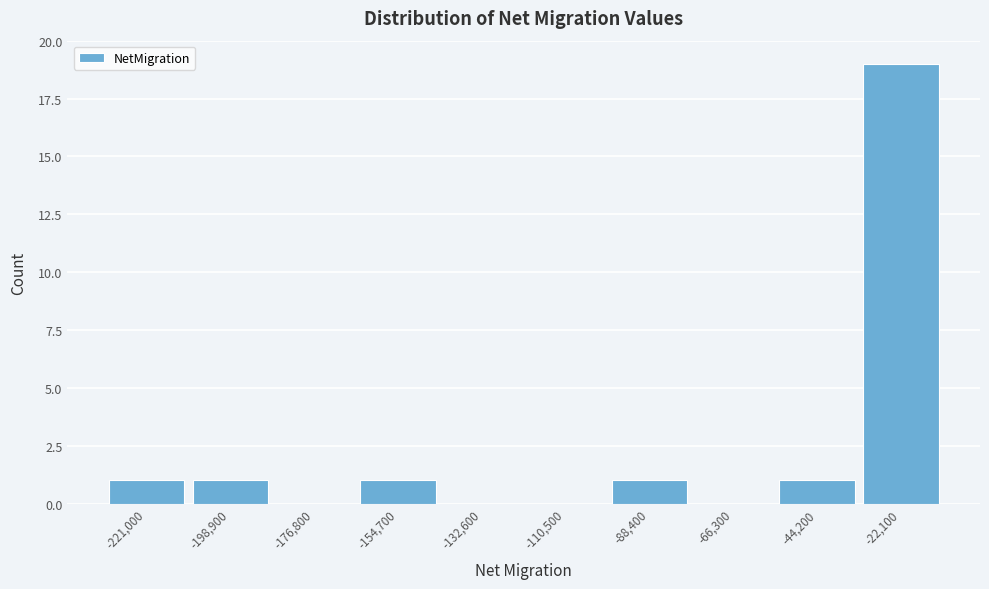

Reading left to right, what are all the values shown in this chart?

-221,000=1	-198,900=1	-176,800=0	-154,700=1	-132,600=0	-110,500=0	-88,400=1	-66,300=0	-44,200=1	-22,100=19